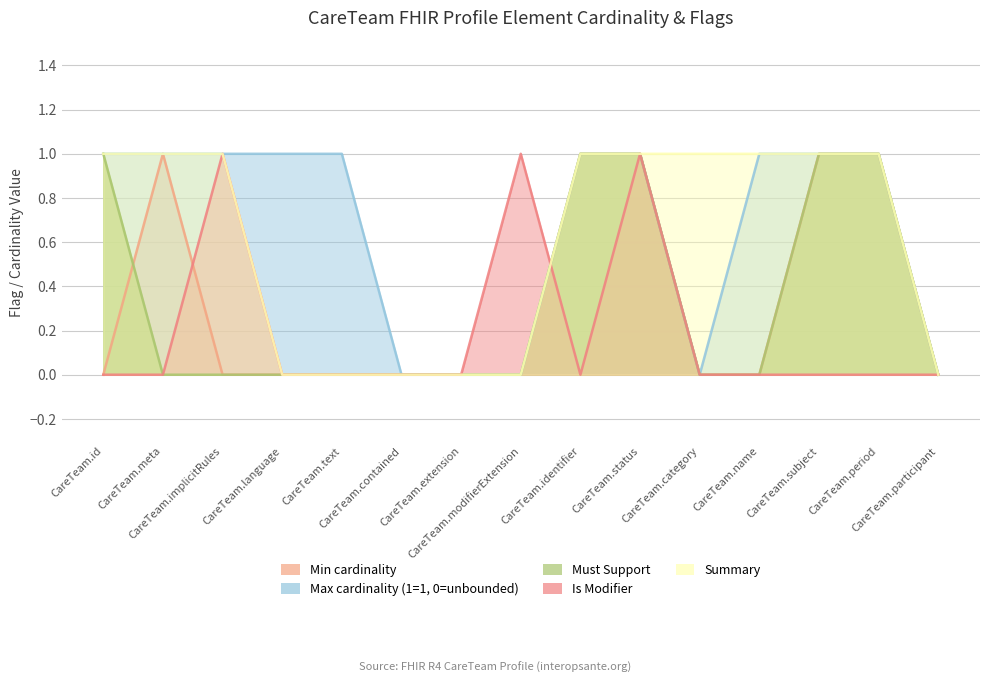

What is the label of the 1st point from the left?

CareTeam.id